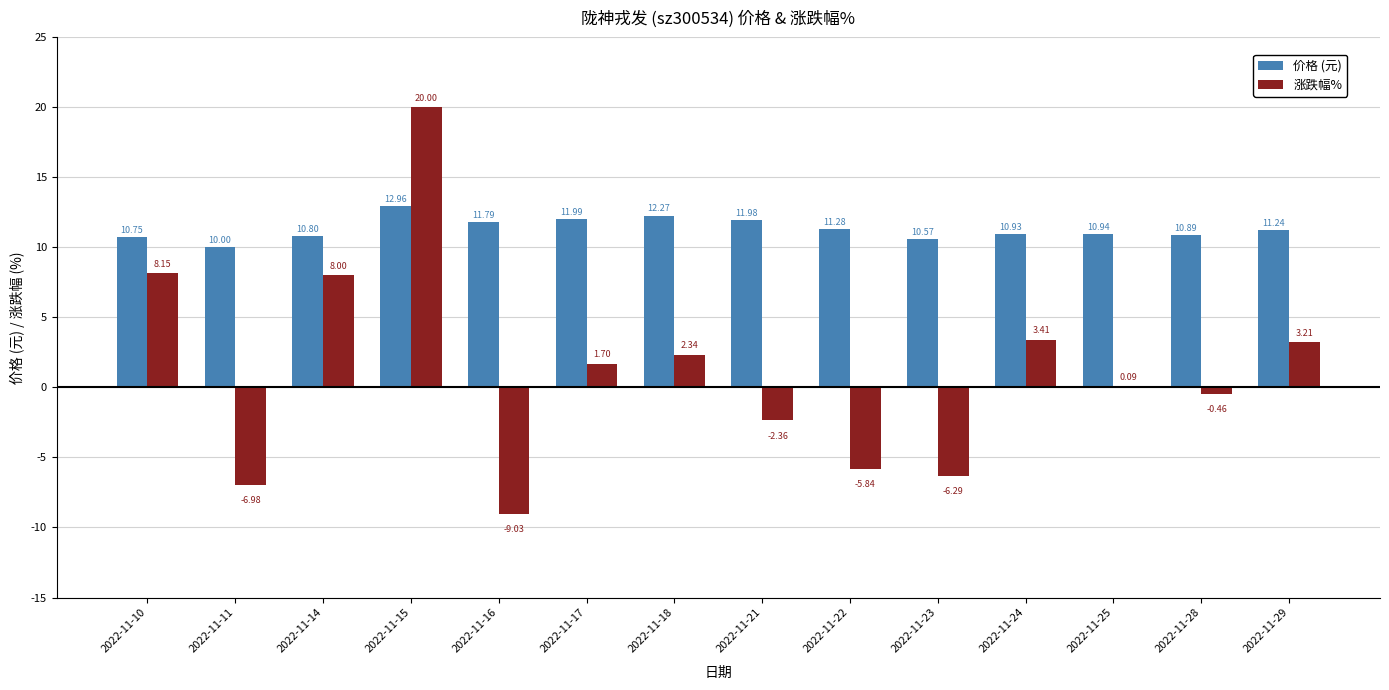

What are all the series names shown in the legend?

价格 (元), 涨跌幅%